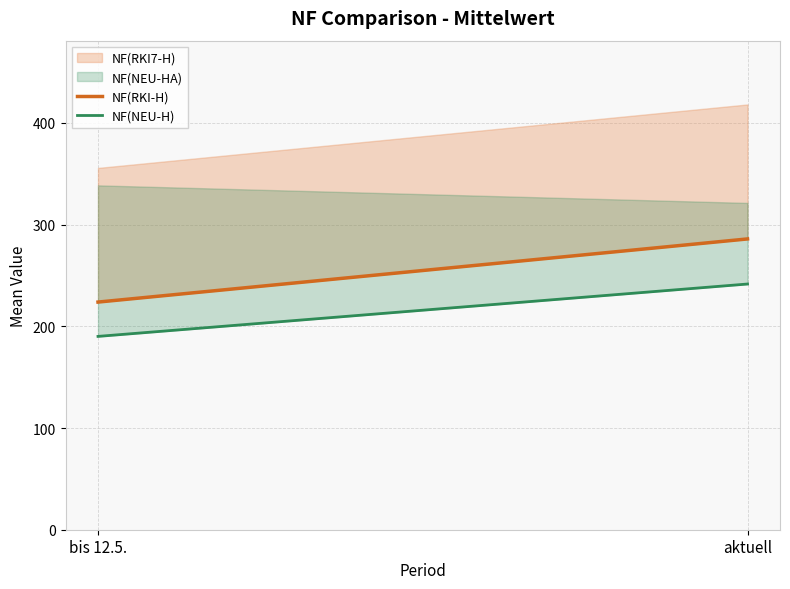

Which series has the largest total across all categories?

NF(RKI-H)